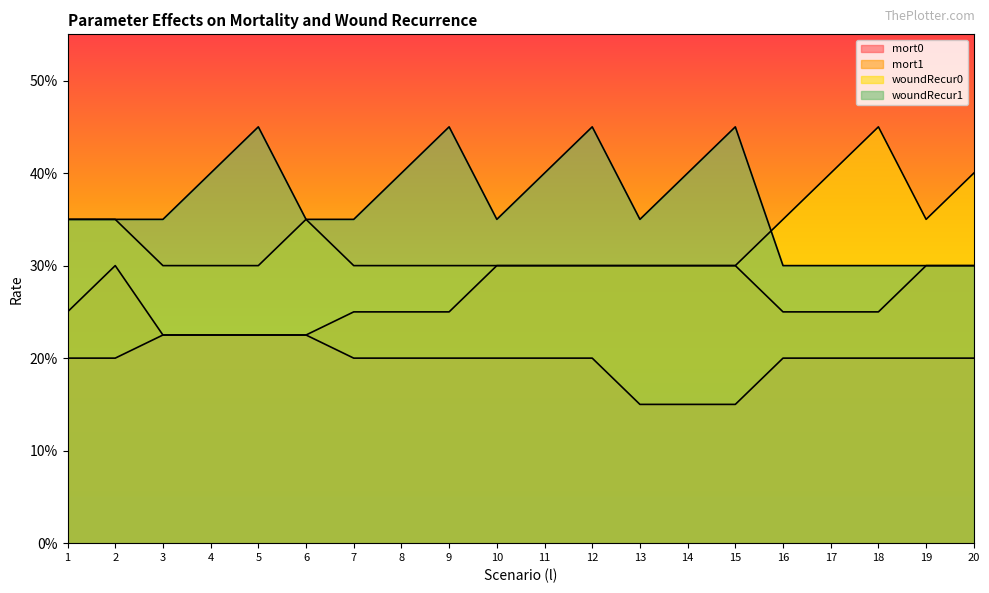

What is the difference between the highest and lowest values at 20?

0.2